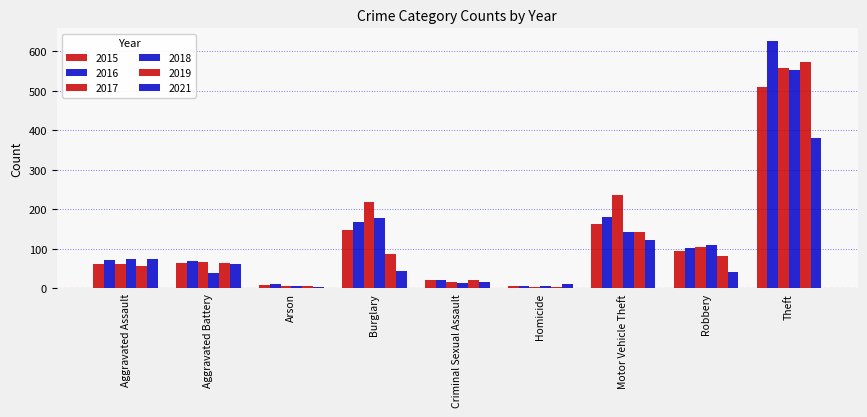

What is the difference between the maximum and second lowest values in the 2017 series?

551